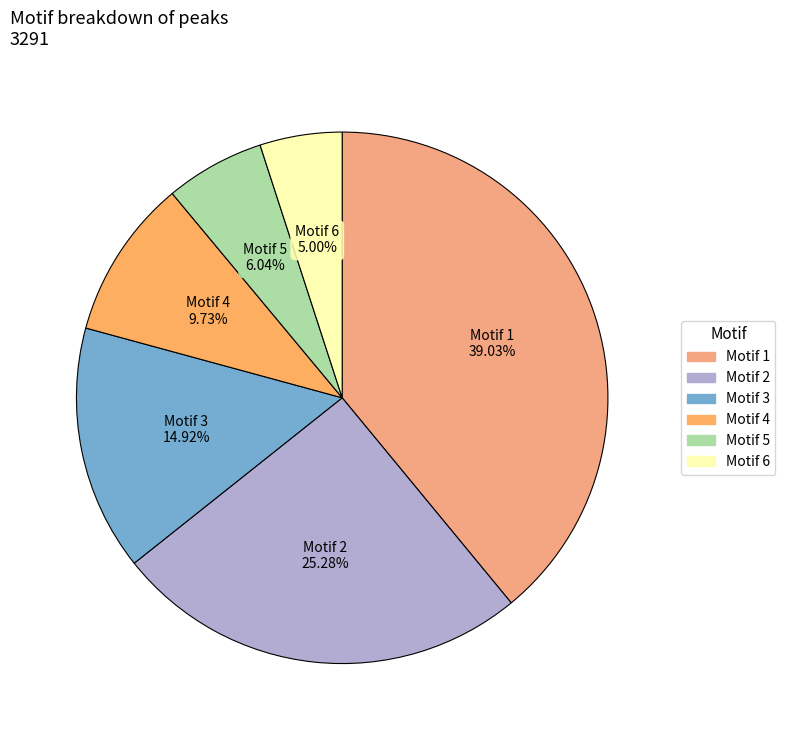

How many slices are in this pie chart?

6